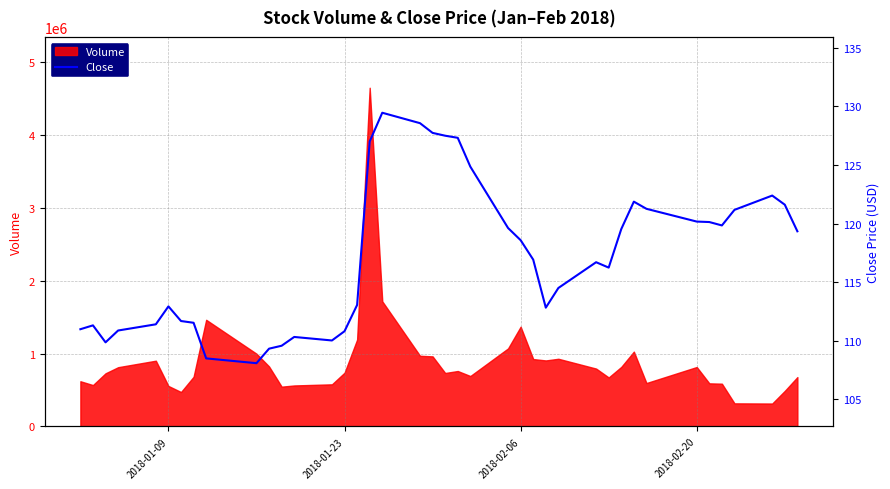

What is the maximum value for Volume?

4642000